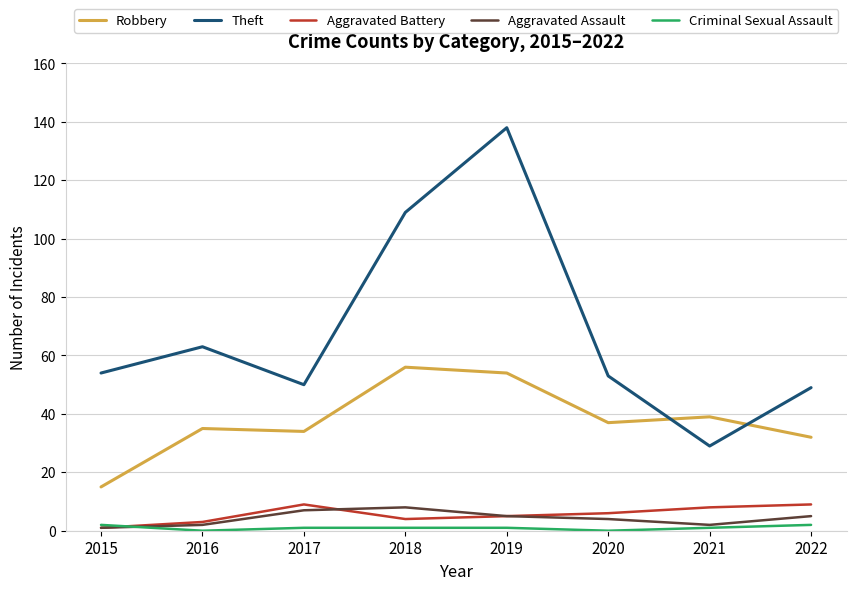

True or false: Robbery and Criminal Sexual Assault cross at least once.

False